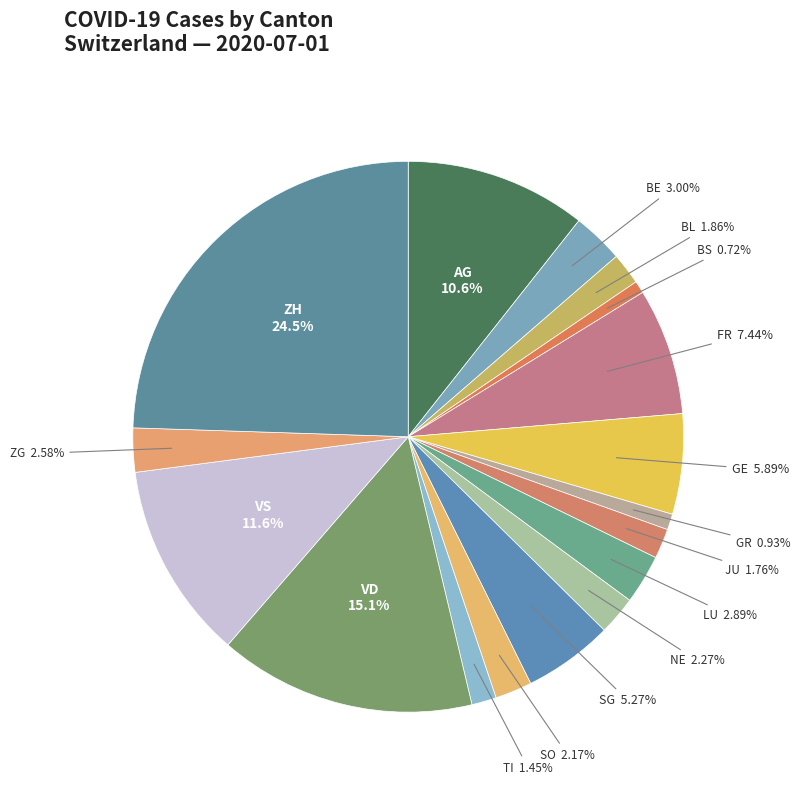

How many slices are in this pie chart?

17